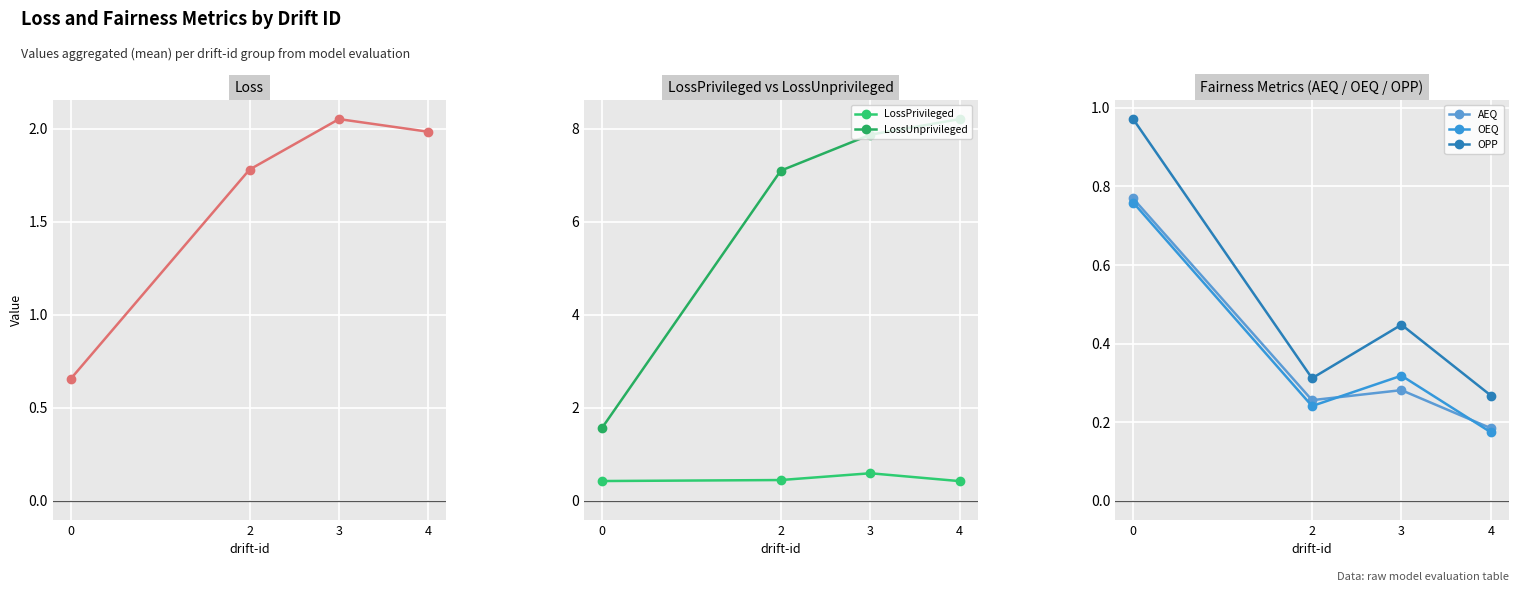

What is the difference between the maximum and minimum values in the LossUnprivileged series?

6.6